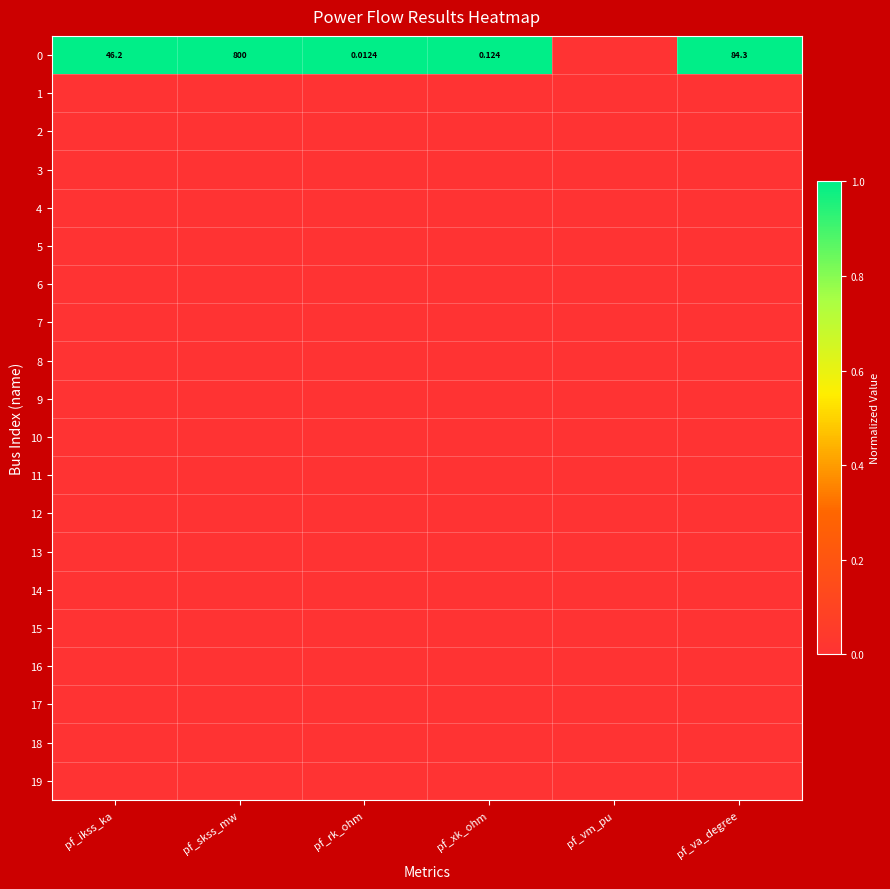

What is the difference between the highest and lowest values at pf_xk_ohm?

1